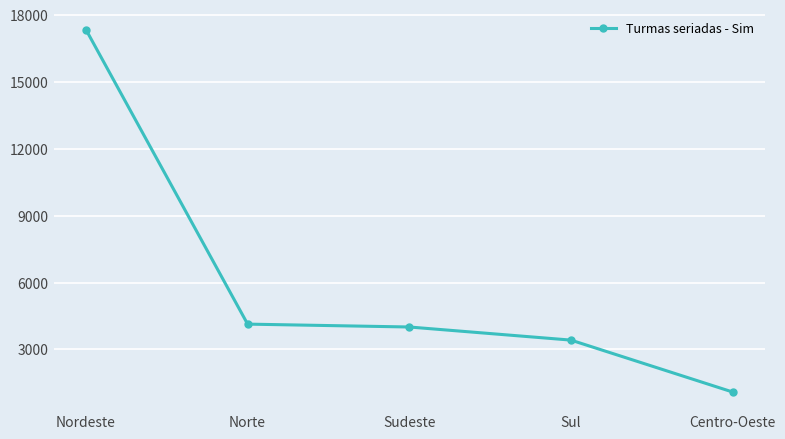

What is the difference between the maximum and minimum values?

16253